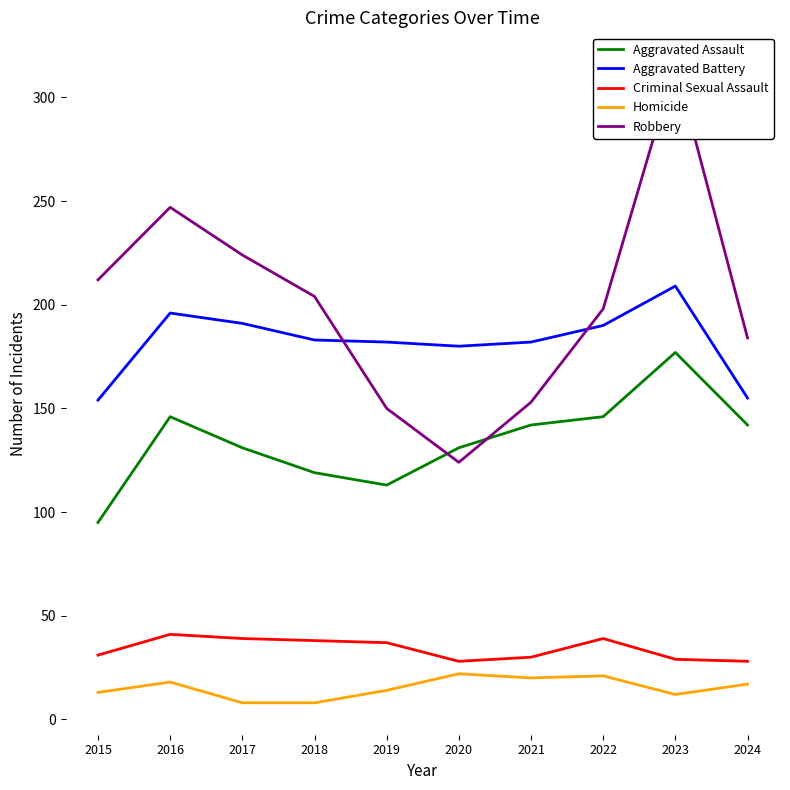

Where do Robbery and Aggravated Assault first cross each other?

2019 and 2020